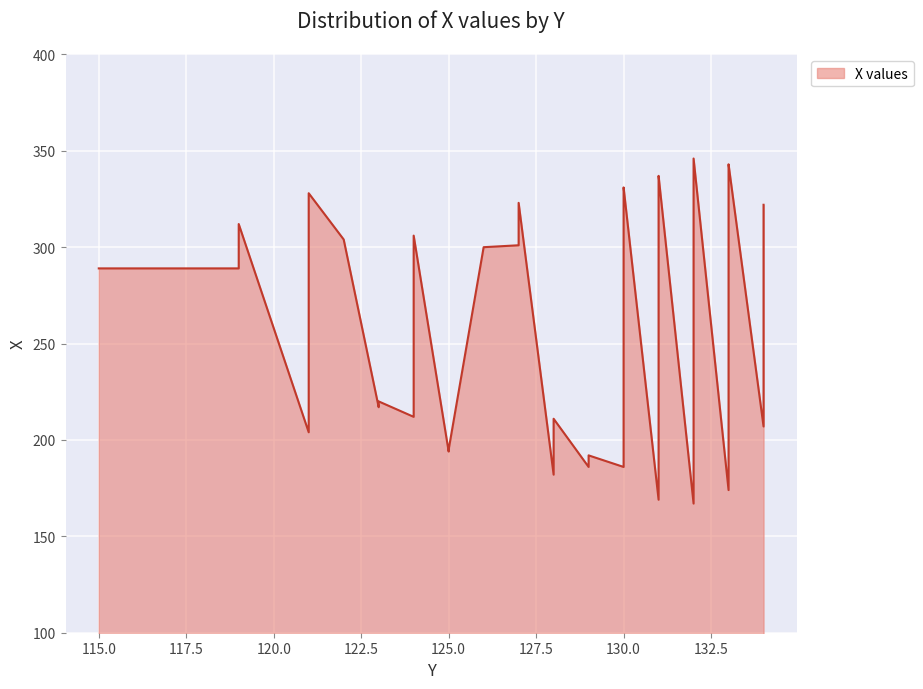

List the labels in order of value, smallest first.

132, 131, 133, 131, 128, 129, 130, 129, 125, 128, 125, 121, 133, 134, 128, 124, 123, 123, 115, 119, 121, 126, 127, 122, 124, 119, 131, 134, 127, 130, 121, 131, 130, 131, 133, 133, 131, 133, 133, 132